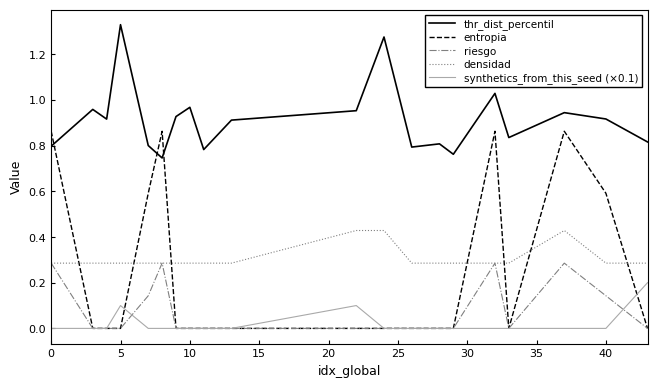

What are all the series names shown in the legend?

thr_dist_percentil, entropia, riesgo, densidad, synthetics_from_this_seed (×0.1)